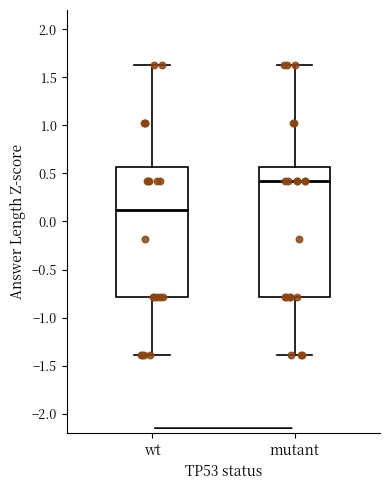

Which box has the lowest median line?

wt